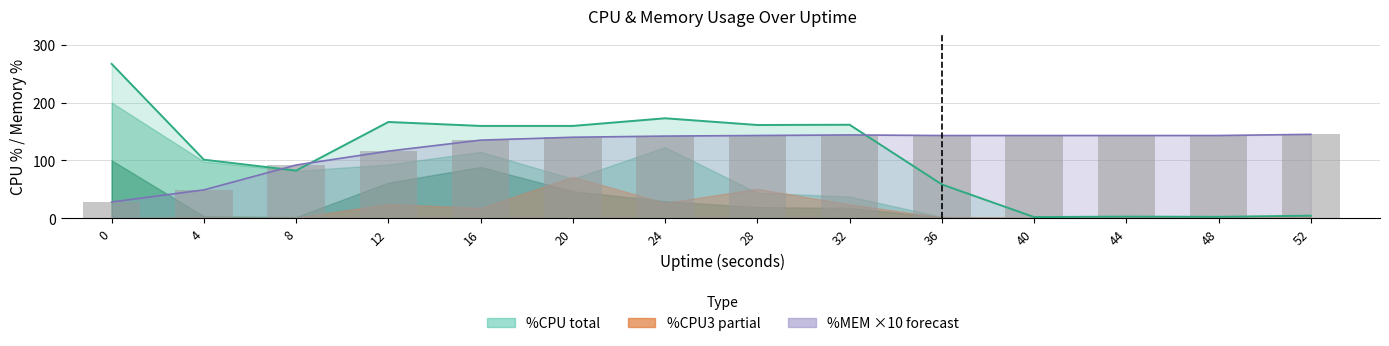

At which label is %MEM ×10 line closest to 86?

8